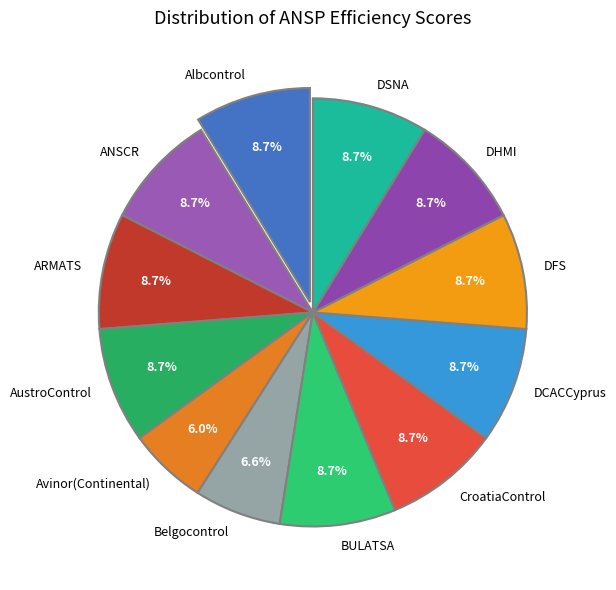

Is it true that DCACCyprus is 22% of the pie?

False